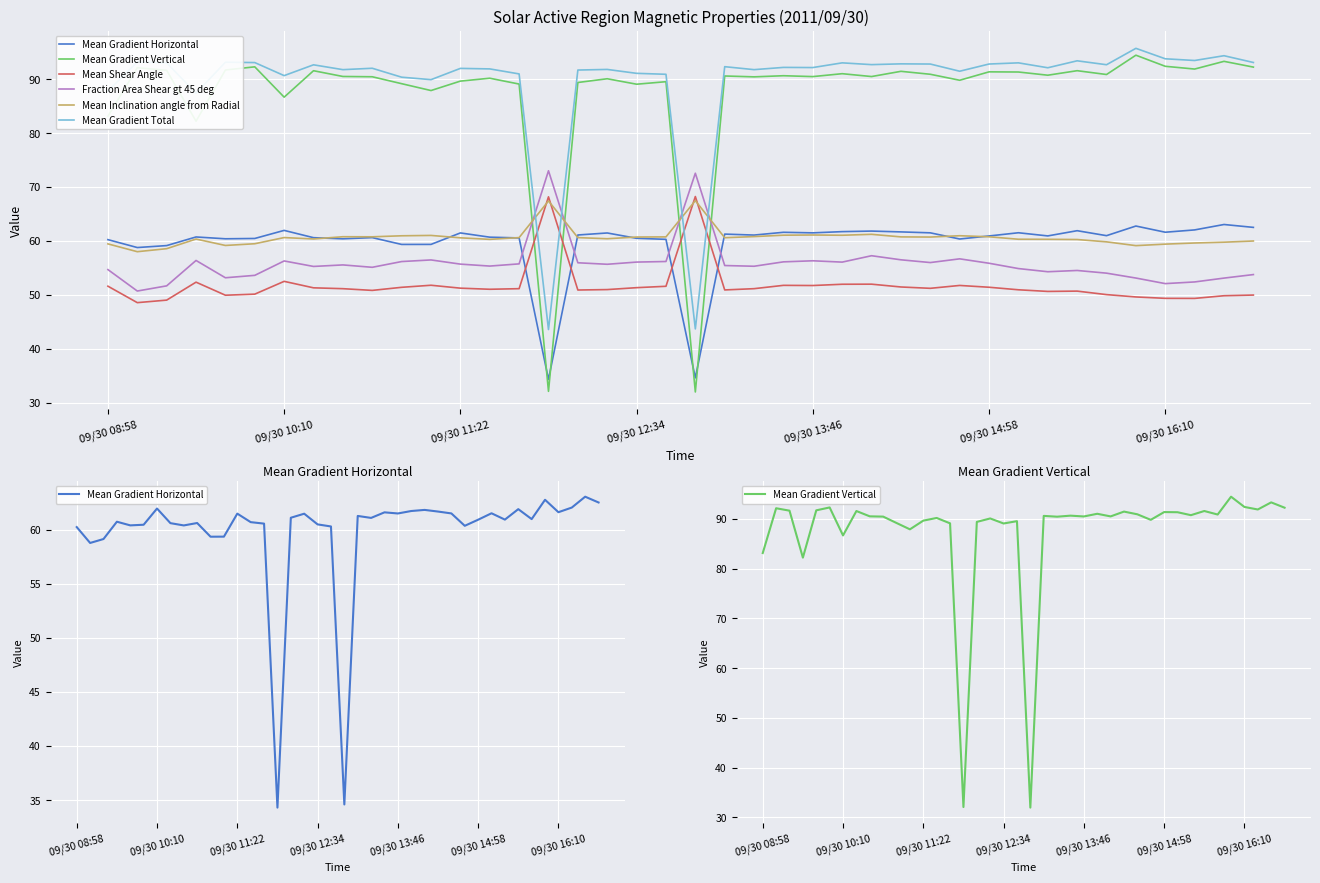

At 27, list the series in order from smallest to largest.

Mean Shear Angle, Fraction Area Shear gt 45 deg, Mean Inclination angle from Radial, Mean Gradient Horizontal, Mean Gradient Vertical, Mean Gradient Total